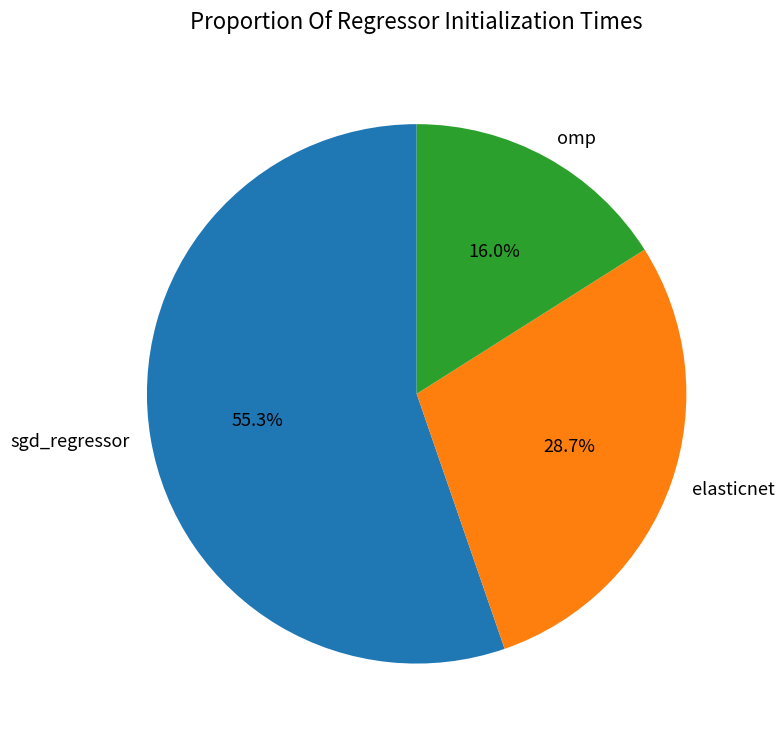

Count the number of slices in the pie.

3